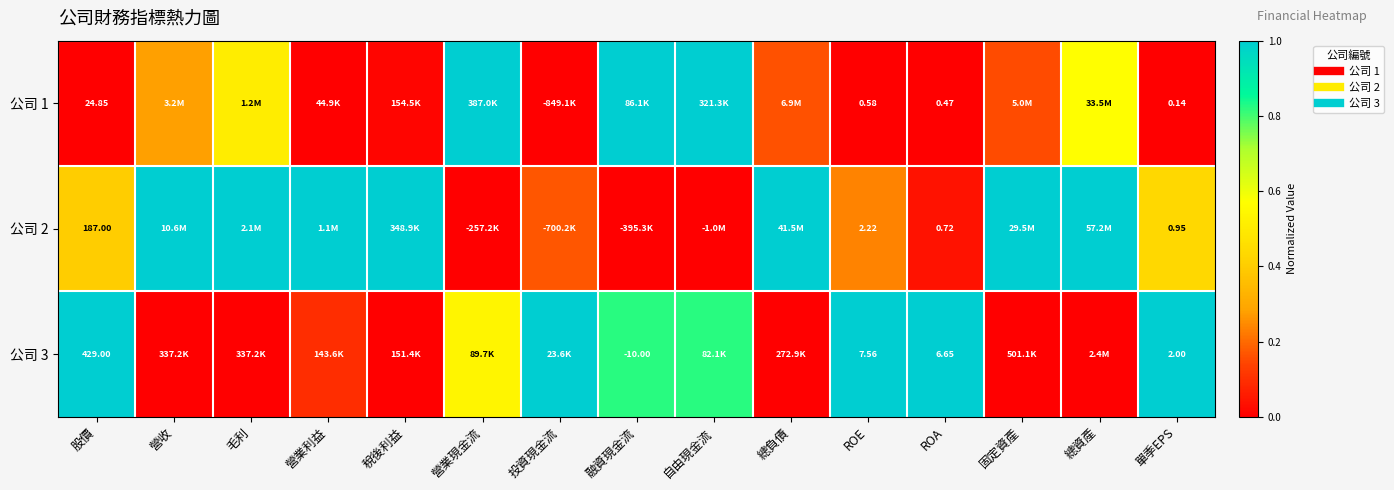

Rank the series at ROA from highest to lowest value.

公司 3, 公司 2, 公司 1